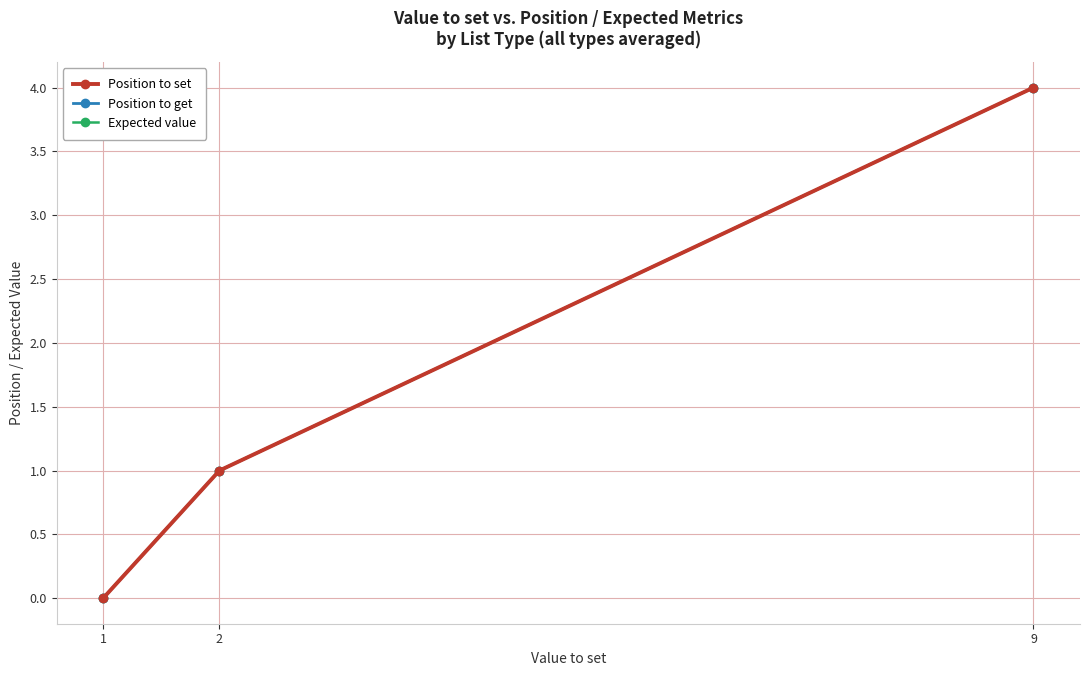

Reading left to right, list all the values displayed in this chart.

Position to set: 0	1	4
Position to get: 0	1	4
Expected value: 0	1	4